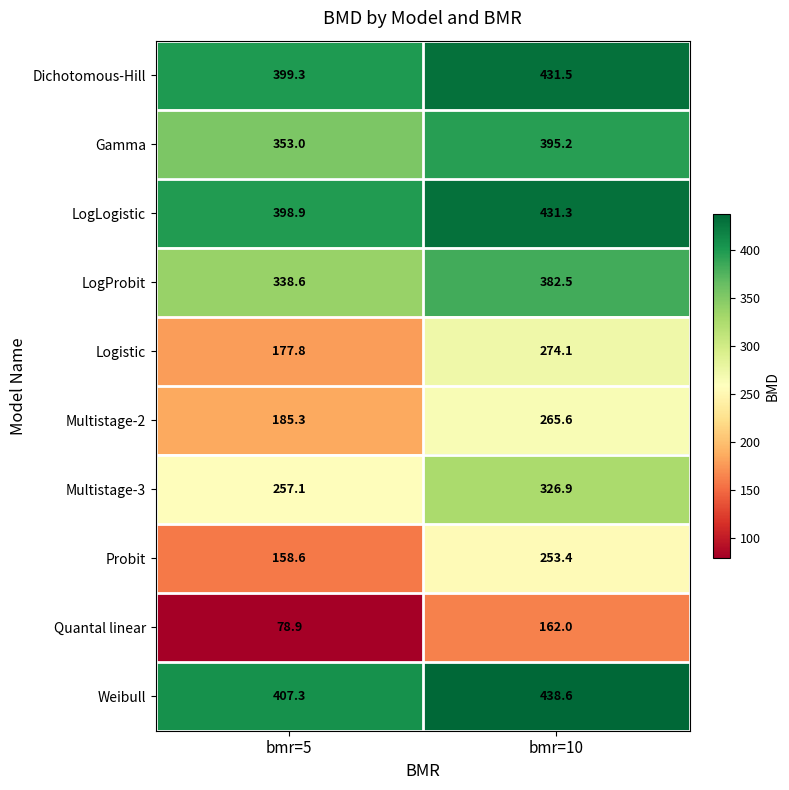

Read the Probit value at bmr=5.

158.6